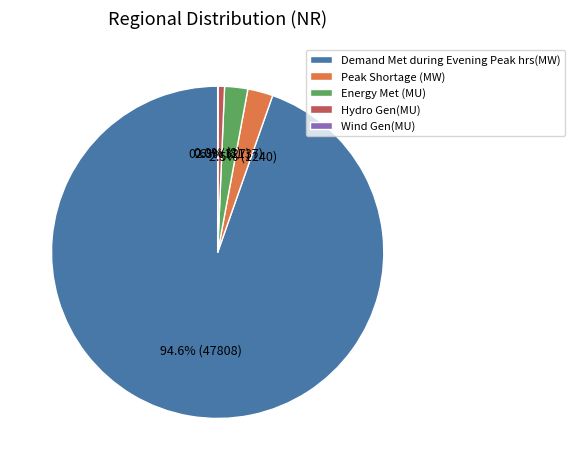

Which slice is the largest?

Demand Met during Evening Peak hrs(MW)